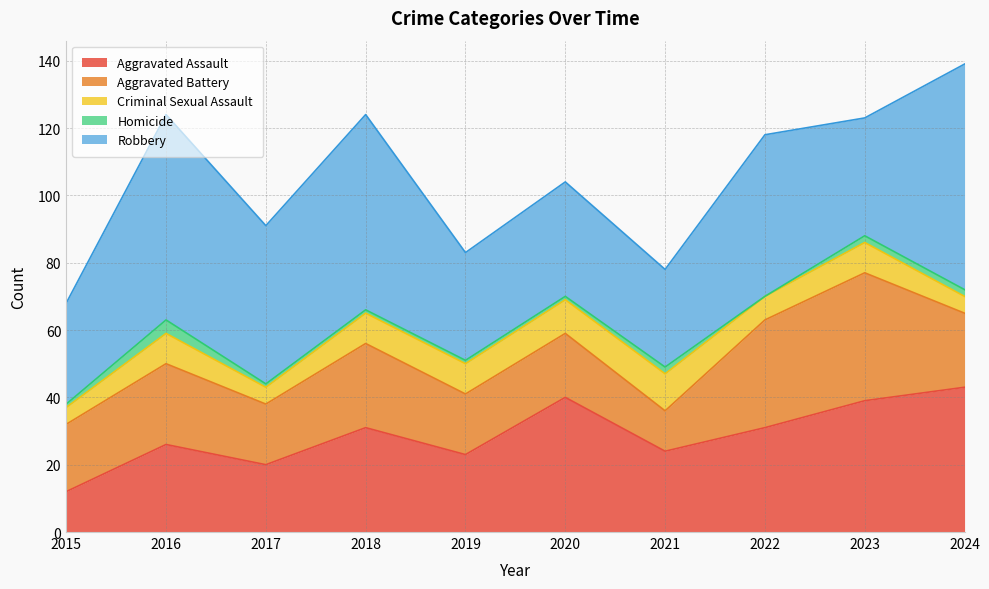

True or false: Homicide and Robbery intersect in this chart.

False